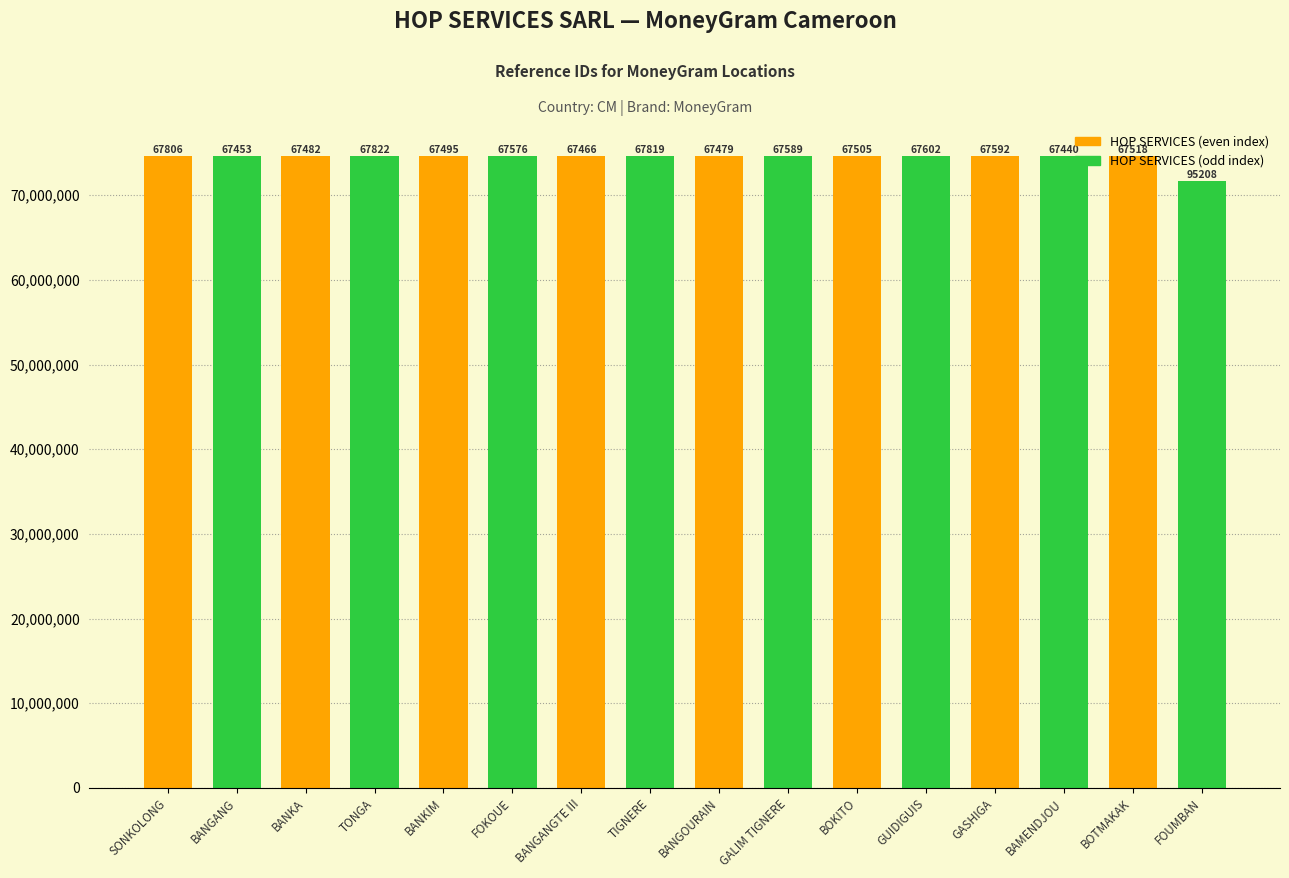

Does the chart contain stacked bars?

No